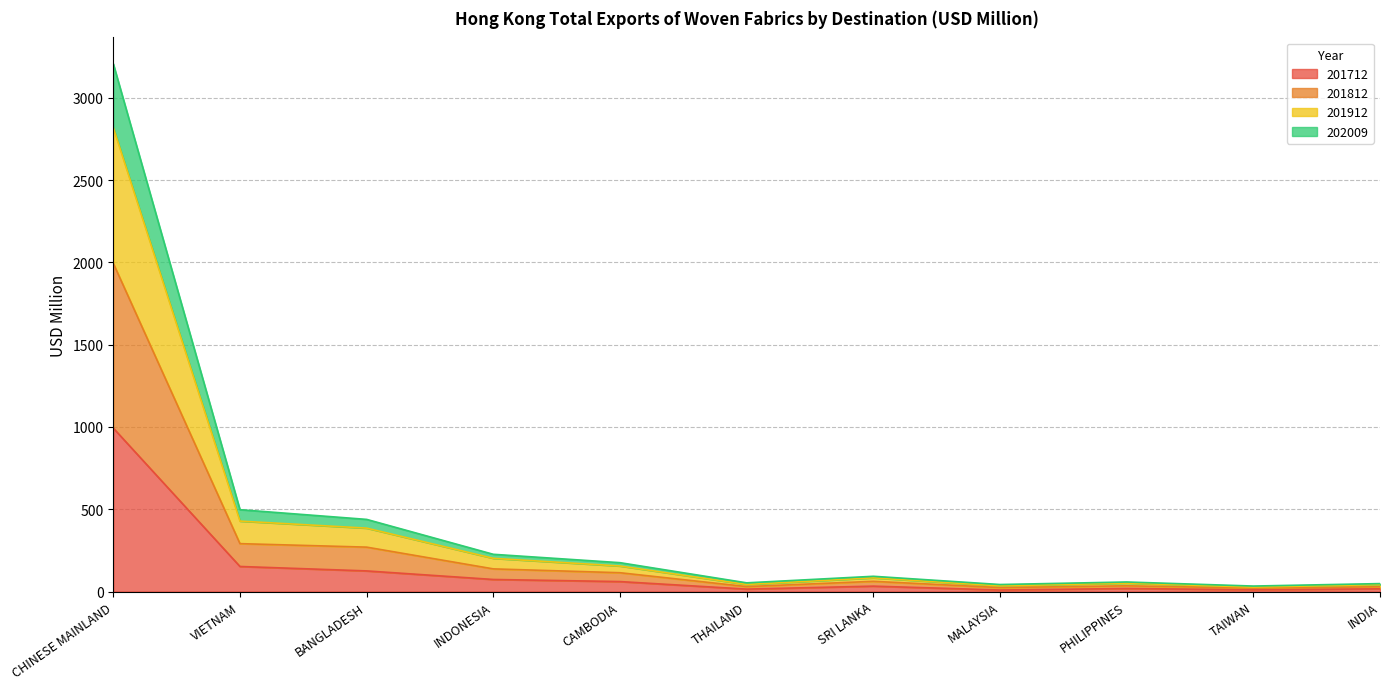

At which label does 202009 reach its peak?

CHINESE MAINLAND